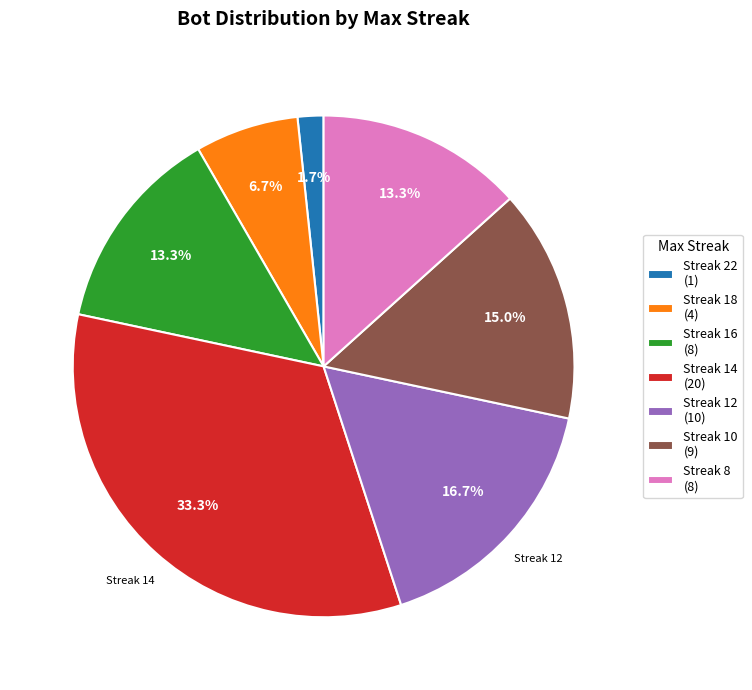

Between Streak 18 (4) and Streak 22 (1), which is larger?

Streak 18 (4)